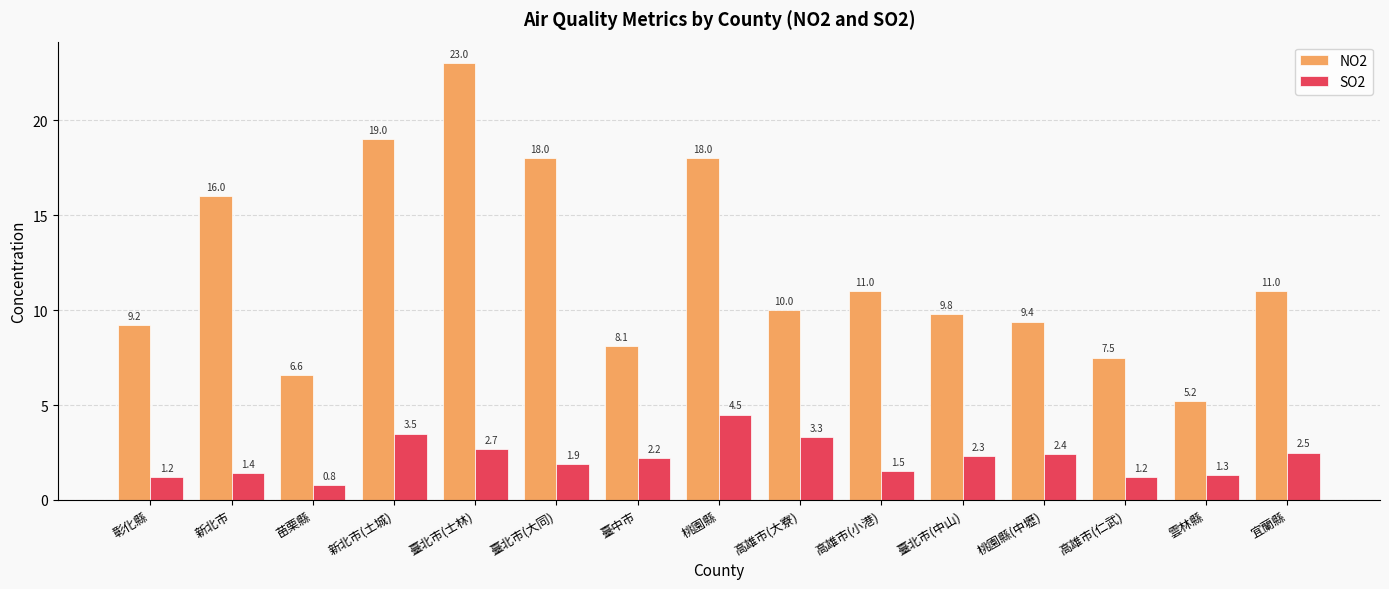

Rank the series at 新北市 from lowest to highest value.

SO2, NO2